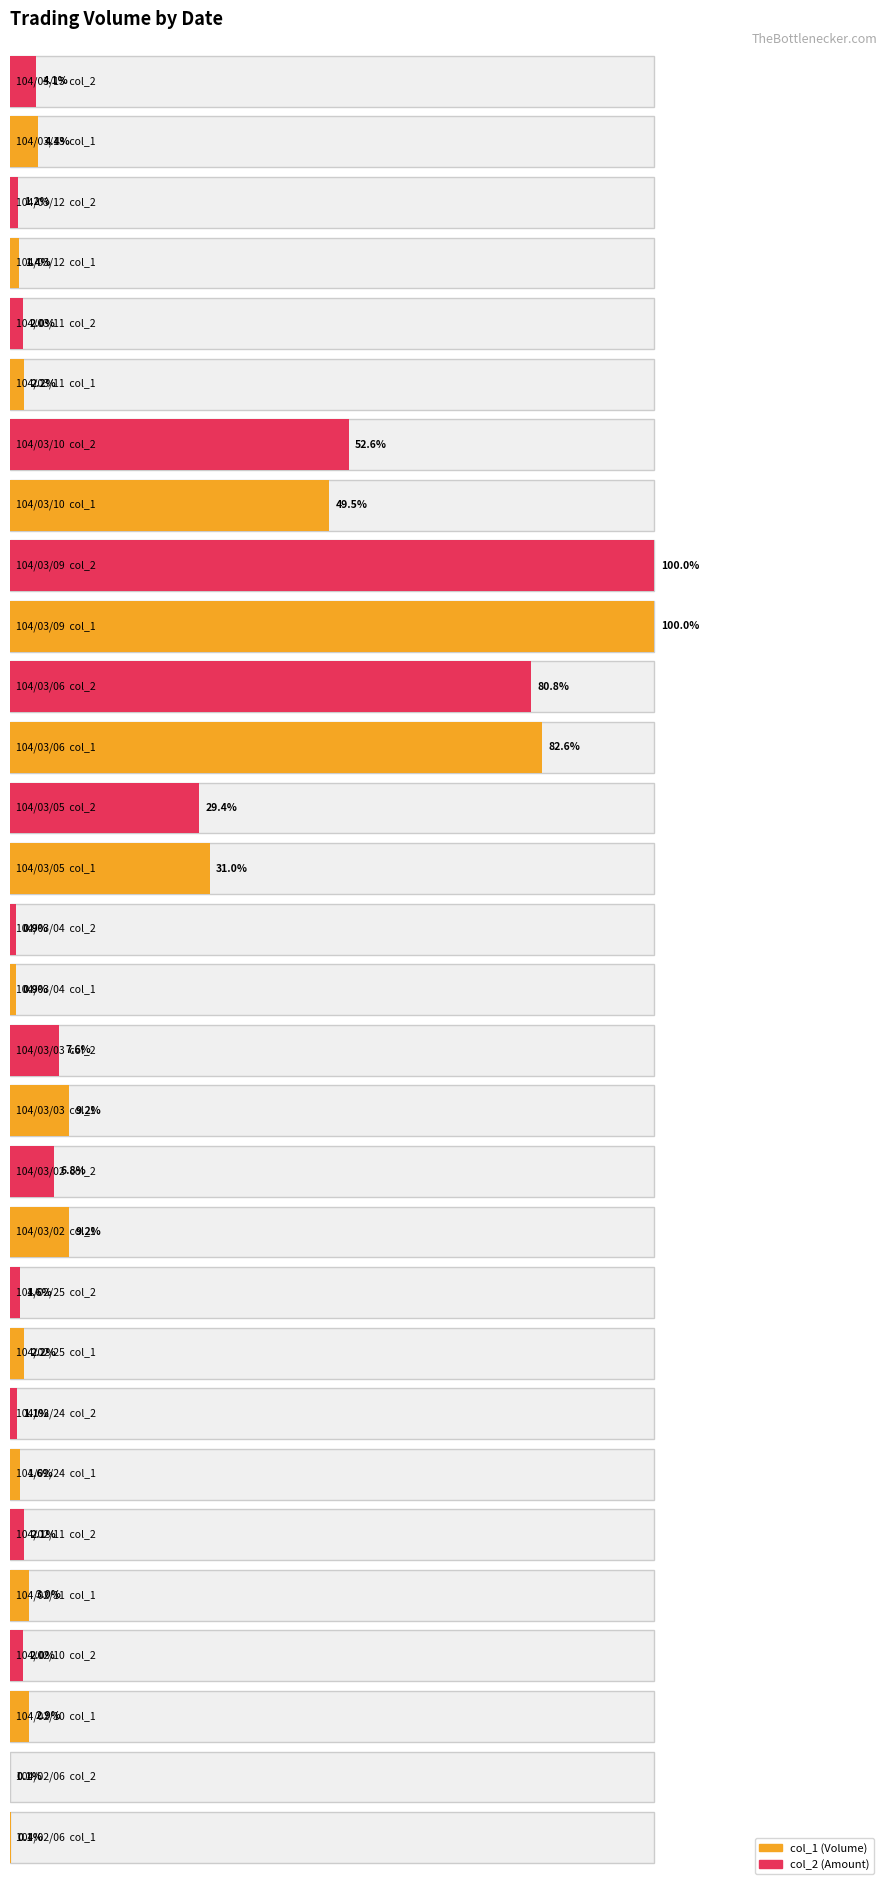

Rank the series by their maximum value, from highest to lowest.

col_2, col_1